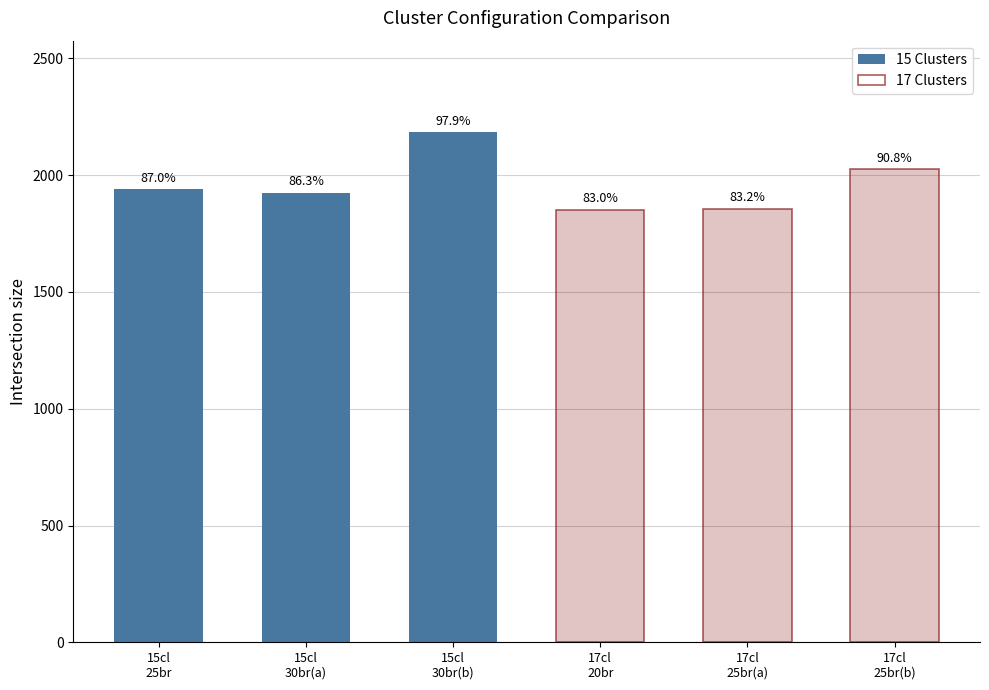

Rank the series by their maximum value, from lowest to highest.

17 Clusters, 15 Clusters